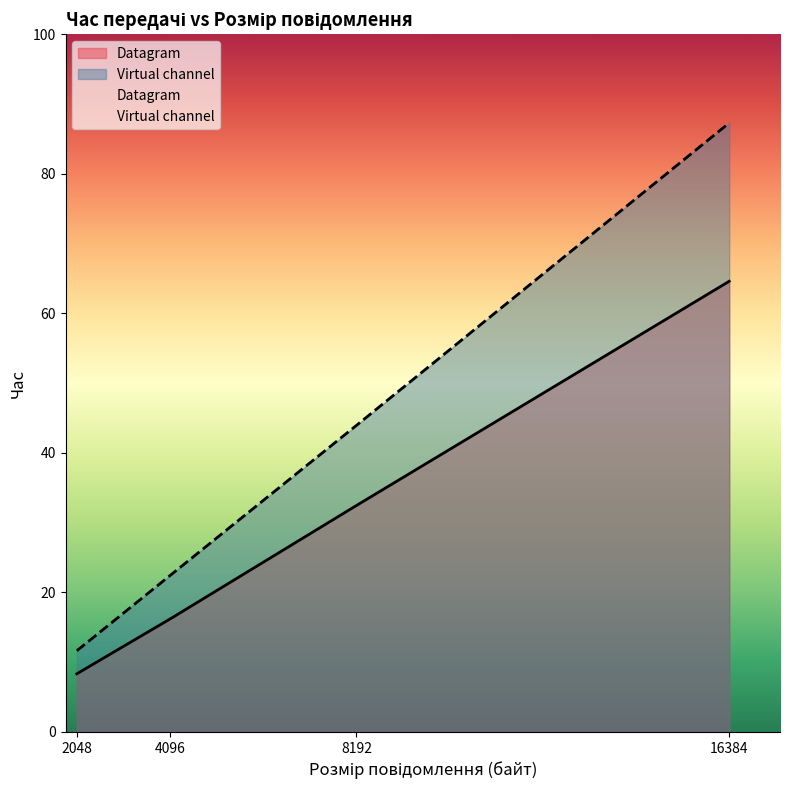

Where does the Virtual channel series first go above 43?

8192